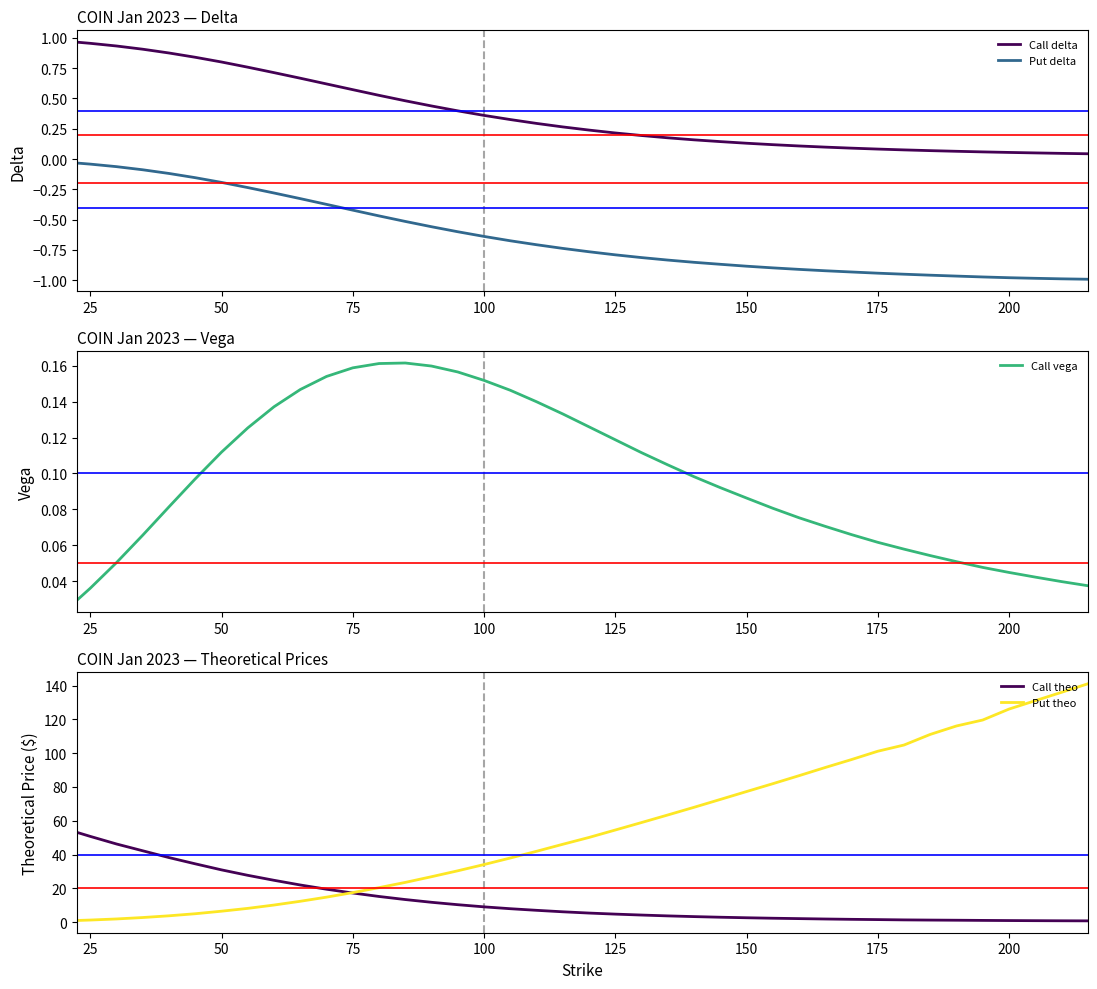

Reading left to right, list all the values displayed in this chart.

Call delta: 1.0	1.0	0.9	0.9	0.9	0.8	0.8	0.8	0.7	0.7	0.6	0.6	0.5	0.5	0.4	0.4	0.4	0.3	0.3	0.3	0.2	0.2	0.2	0.2	0.2	0.1	0.1	0.1	0.1	0.1	0.1	0.1	0.1	0.1	0.1	0.1	0.1	0.1	0.0	0.0
Put delta: -0.0	-0.0	-0.1	-0.1	-0.1	-0.2	-0.2	-0.2	-0.3	-0.3	-0.4	-0.4	-0.5	-0.5	-0.6	-0.6	-0.6	-0.7	-0.7	-0.7	-0.8	-0.8	-0.8	-0.8	-0.9	-0.9	-0.9	-0.9	-0.9	-0.9	-0.9	-0.9	-0.9	-1.0	-1.0	-1.0	-1.0	-1.0	-1.0	-1.0
Call vega: 0.0	0.0	0.1	0.1	0.1	0.1	0.1	0.1	0.1	0.1	0.2	0.2	0.2	0.2	0.2	0.2	0.2	0.1	0.1	0.1	0.1	0.1	0.1	0.1	0.1	0.1	0.1	0.1	0.1	0.1	0.1	0.1	0.1	0.1	0.1	0.0	0.0	0.0	0.0	0.0
Call theo: 53.1	50.7	46.2	42.2	38.2	34.5	30.9	27.7	24.7	21.9	19.4	17.2	15.2	13.3	11.7	10.3	9.0	7.9	6.9	6.1	5.3	4.7	4.1	3.6	3.2	2.9	2.5	2.3	2.0	1.8	1.6	1.5	1.3	1.2	1.1	1.0	0.9	0.8	0.8	0.7
Put theo: 0.9	1.2	1.8	2.7	3.7	4.9	6.4	8.1	10.1	12.3	14.8	17.4	20.4	23.5	26.9	30.4	34.0	37.9	41.9	46.1	50.1	54.5	58.9	63.4	68.0	72.6	77.3	81.9	86.7	91.5	96.2	101.2	104.8	111.1	116.1	119.7	126.1	131.1	136.0	141.1